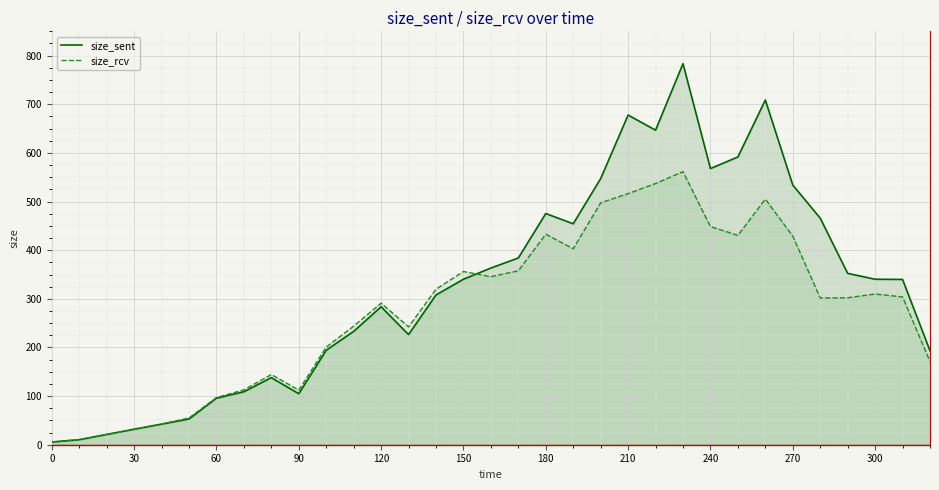

Which series has the largest total across all categories?

size_sent